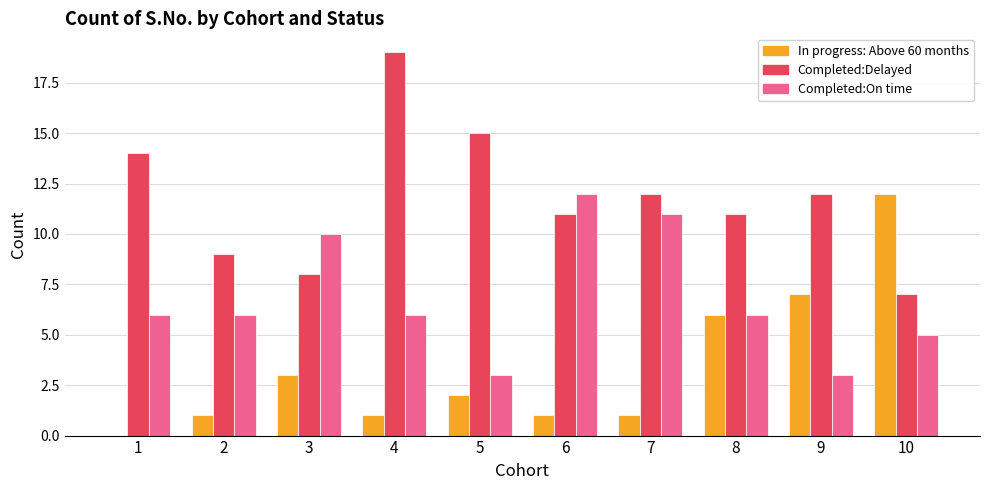

Are the bars horizontal?

No